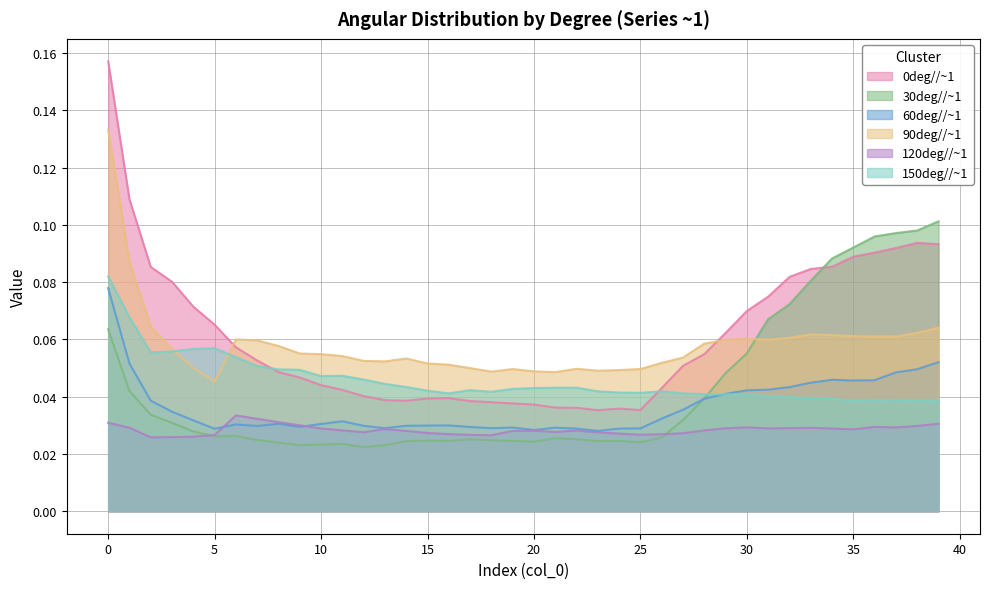

Between which two adjacent categories do 30deg//~1 and 90deg//~1 first intersect?

30 and 31